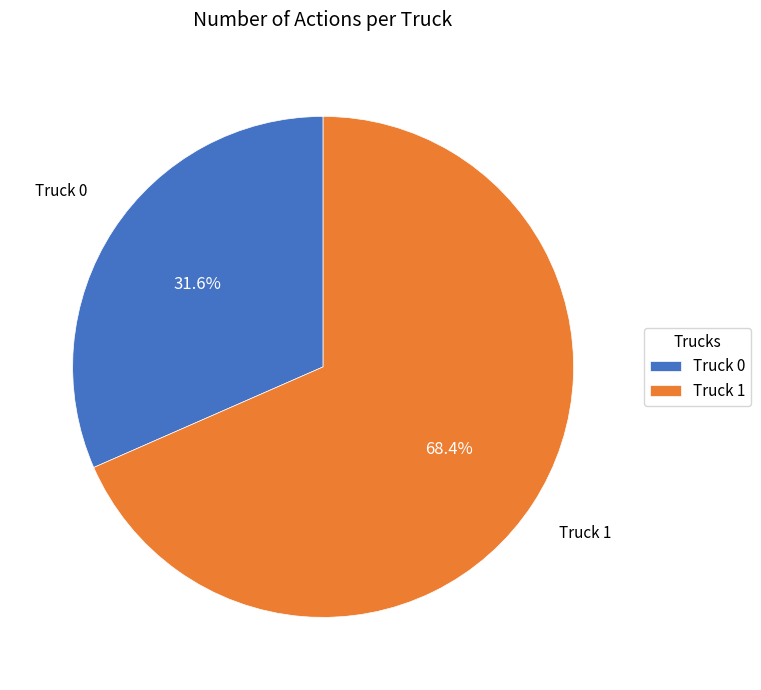

To the nearest percent, what is the average slice percentage?

50%